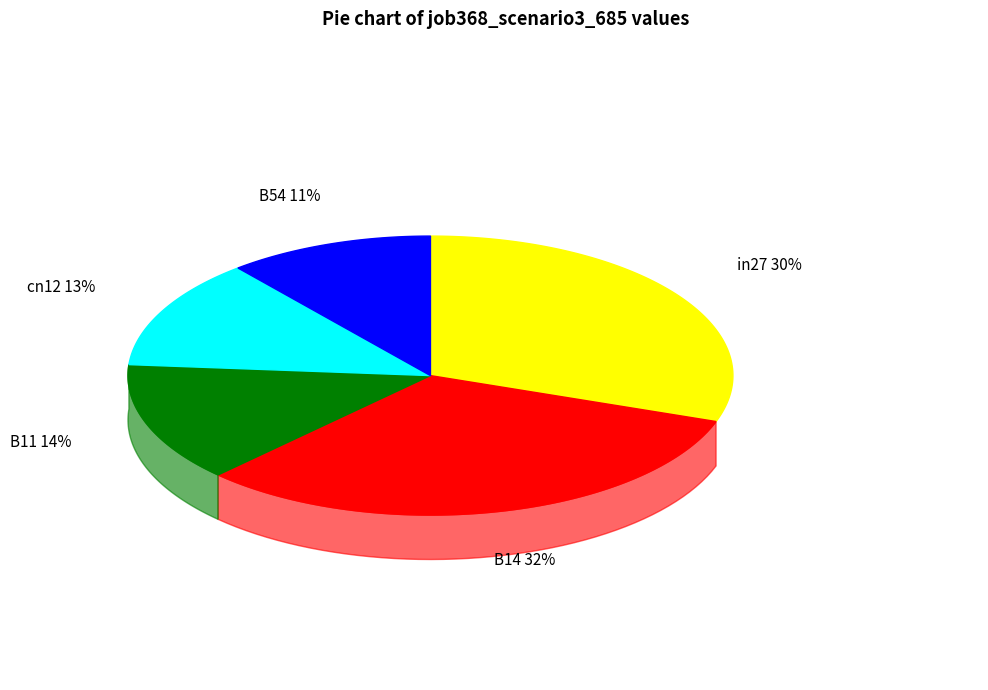

How many segments does this pie chart have?

5